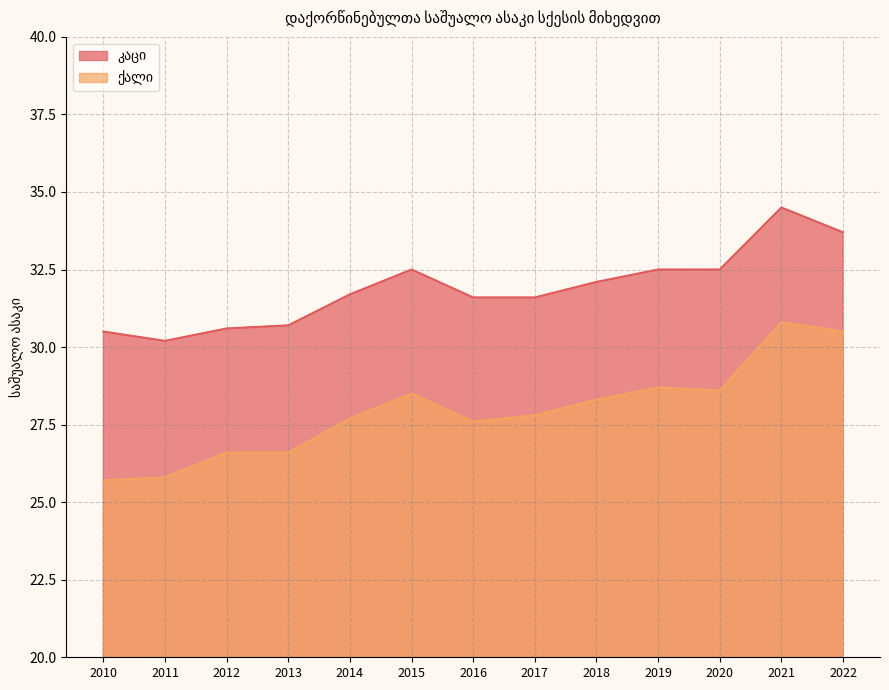

What is the total value across all series at 2018?

60.4